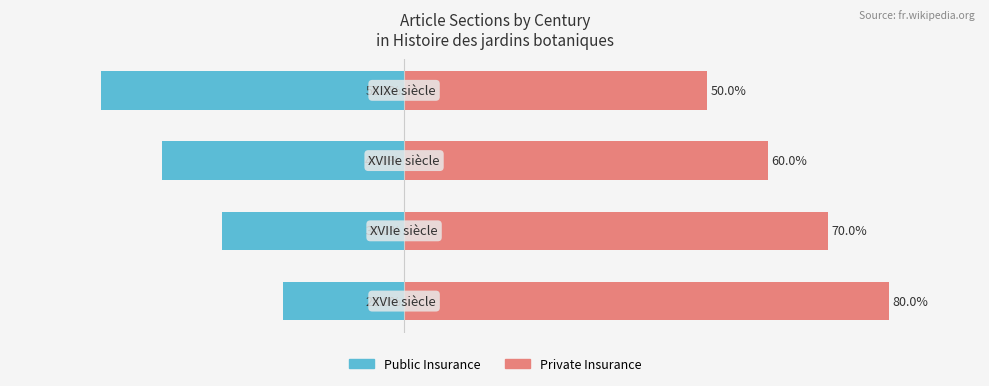

Count the Public Insurance values in the range -40 to -20.

3